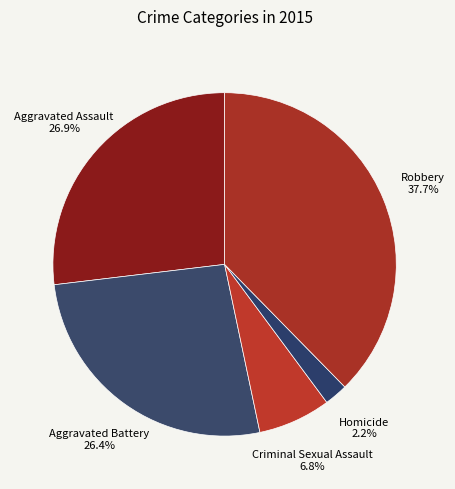

How many slices are in this pie chart?

5